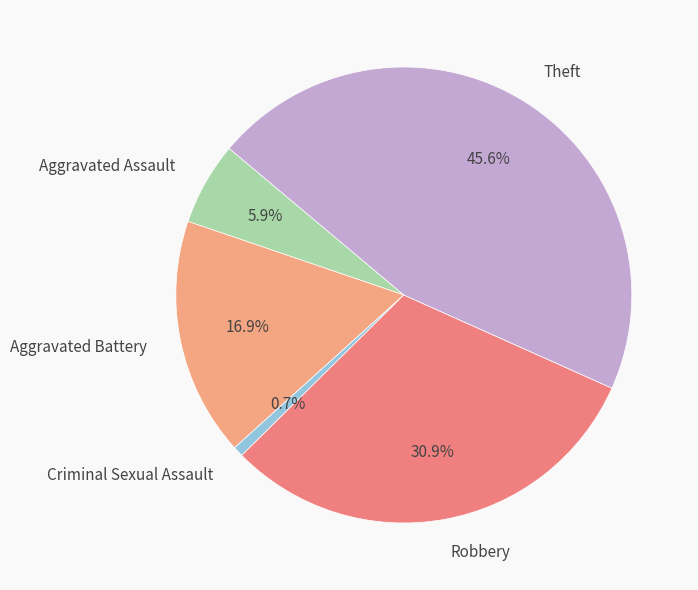

Rank the categories by value from lowest to highest.

Criminal Sexual Assault, Aggravated Assault, Aggravated Battery, Robbery, Theft